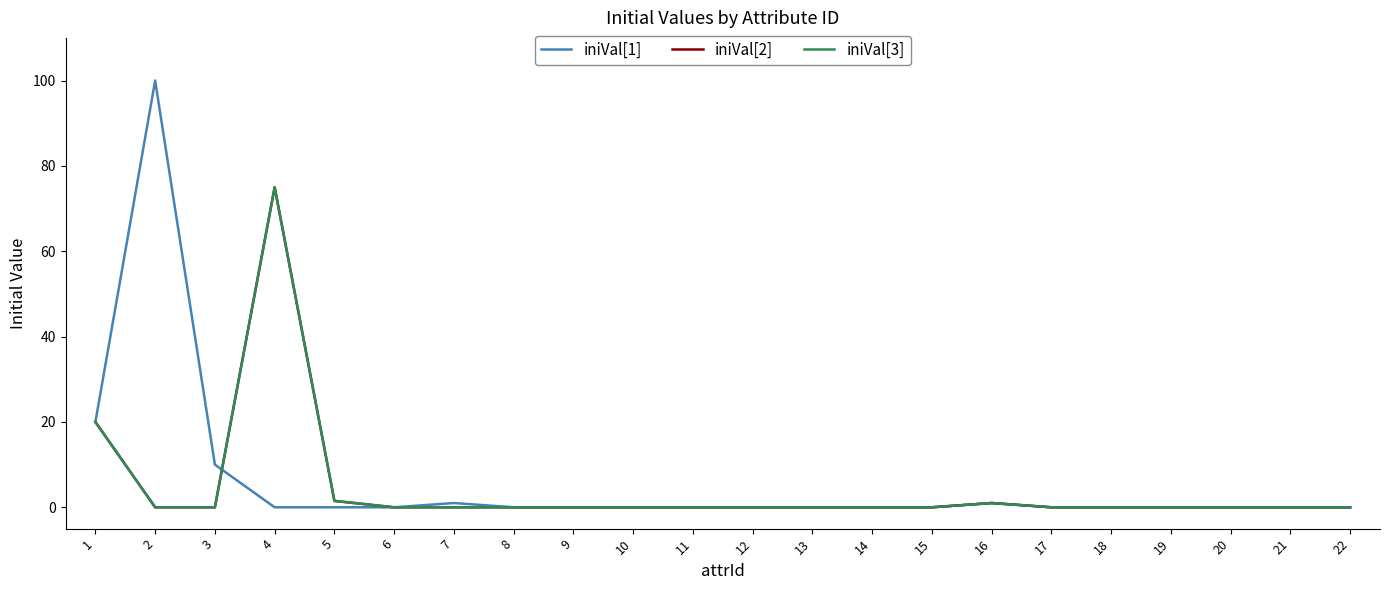

Is this an area chart (filled region under the line)?

No